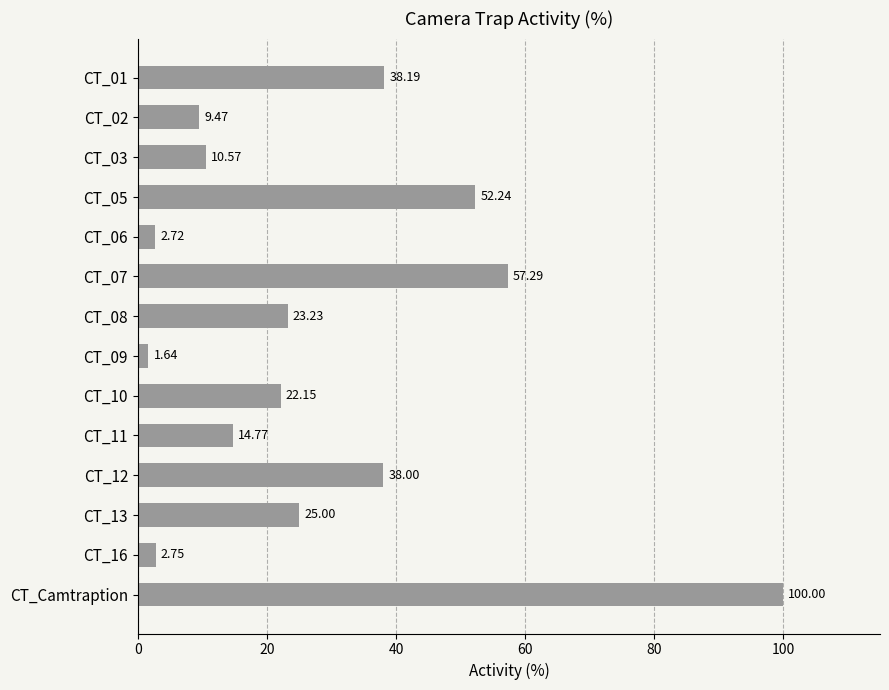

How many distinct data groups are displayed?

1